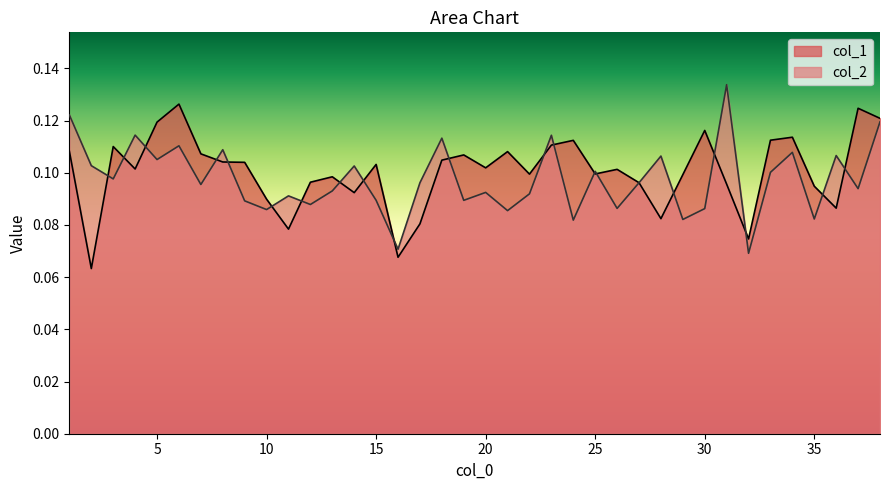

How many intersections are there between col_1 and col_2?

21